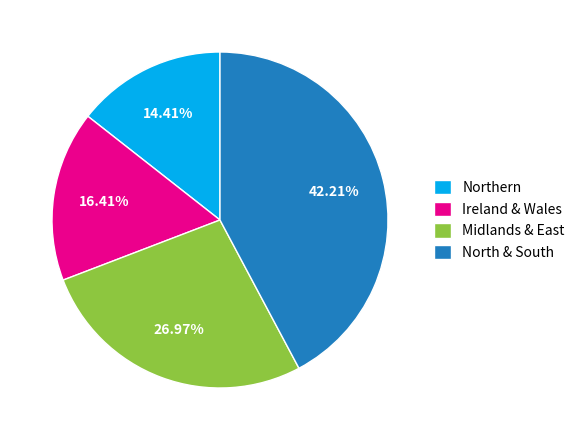

Rank the categories by value from lowest to highest.

Northern, Ireland & Wales, Midlands & East, North & South